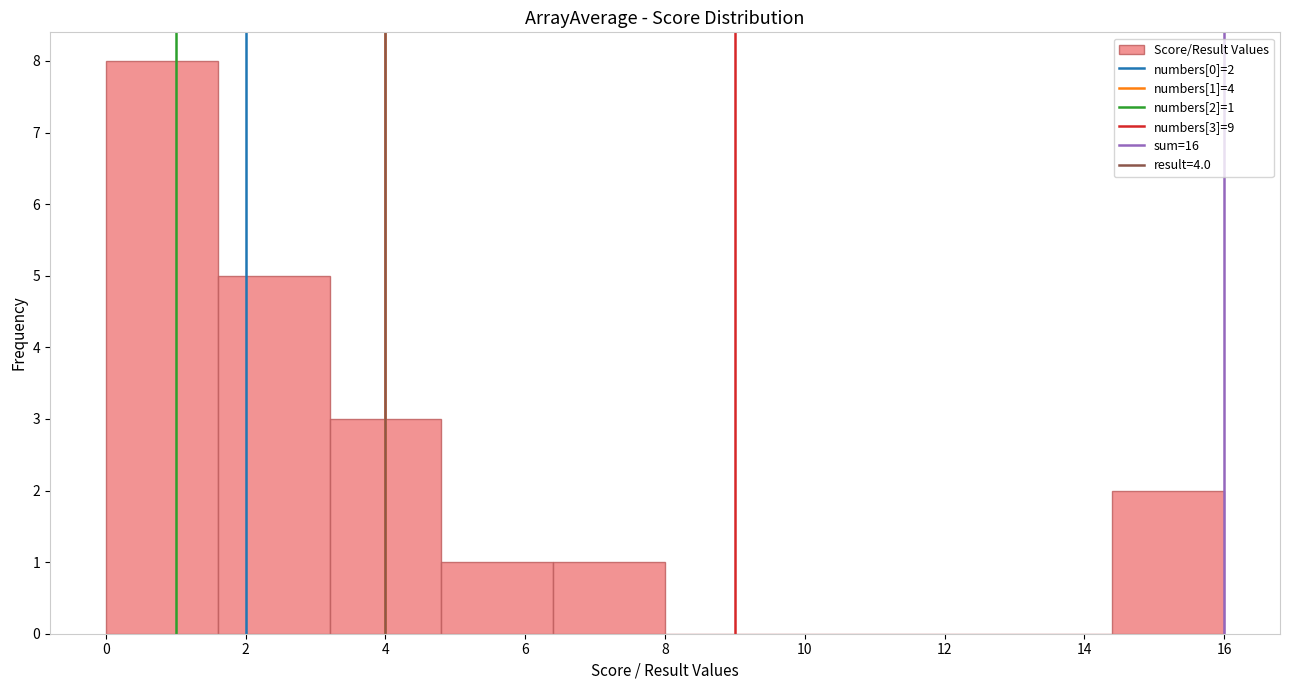

Over which range of the x-axis is the bar tallest?

0.0 to 1.6